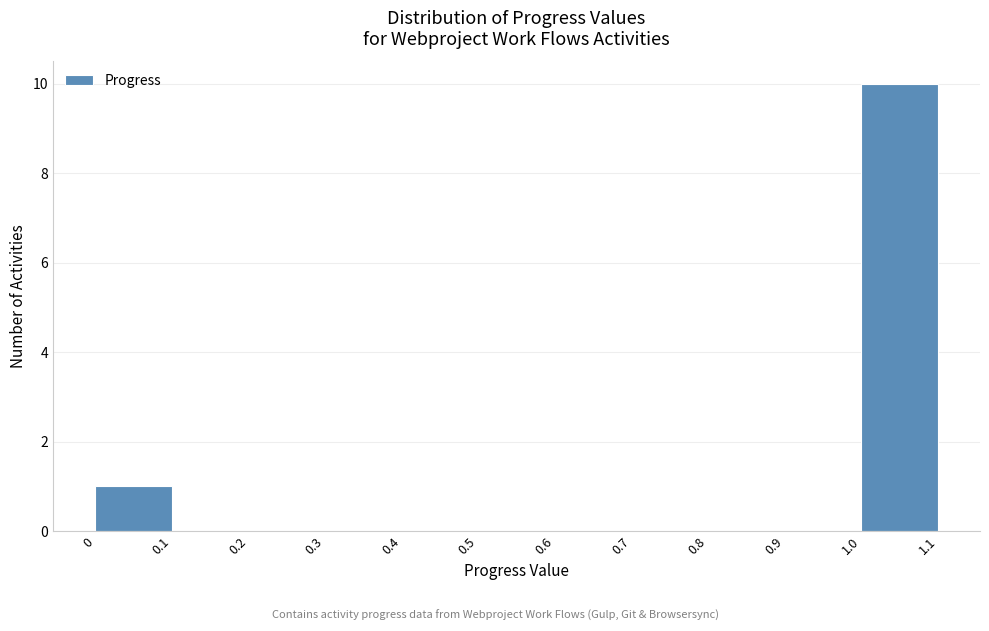

Reading left to right, list every bar in this chart as the range it spans on the x-axis followed by its height. The values are not printed on the chart, so give them approximately, as read against the axis.

0 to 0.1: 1
0.1 to 0.2: 0
0.2 to 0.3: 0
0.3 to 0.4: 0
0.4 to 0.5: 0
0.5 to 0.6: 0
0.6 to 0.7: 0
0.7 to 0.8: 0
0.8 to 0.9: 0
0.9 to 1.0: 0
1.0 to 1.1: 10